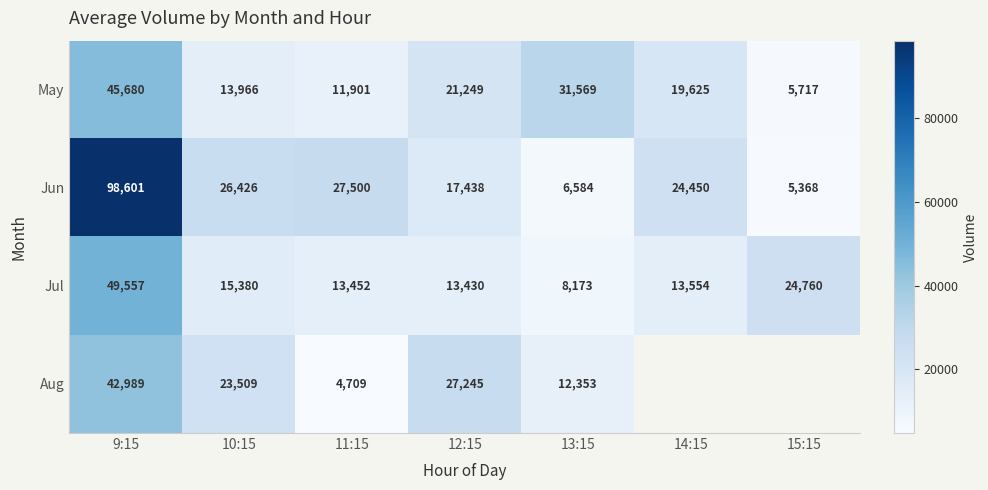

What is the sum of the Jul values at 10:15 and 13:15?

23553